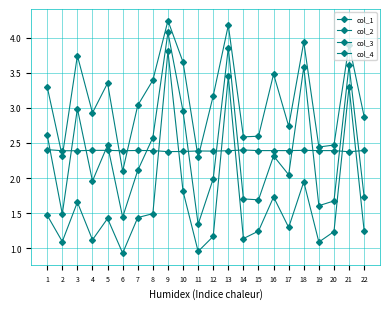

How many data points in col_2 are less than 1?

2